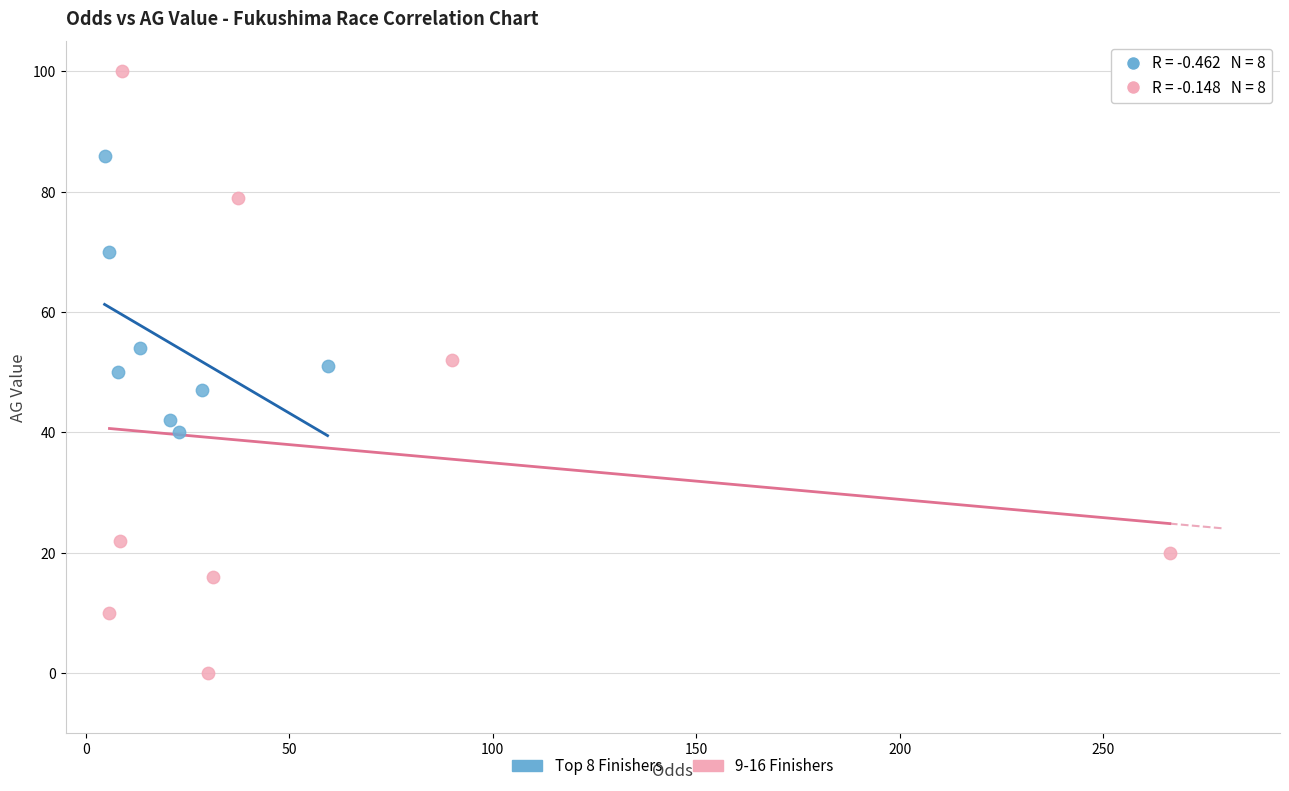

Which series has the widest spread of Y values?

9-16 Finishers